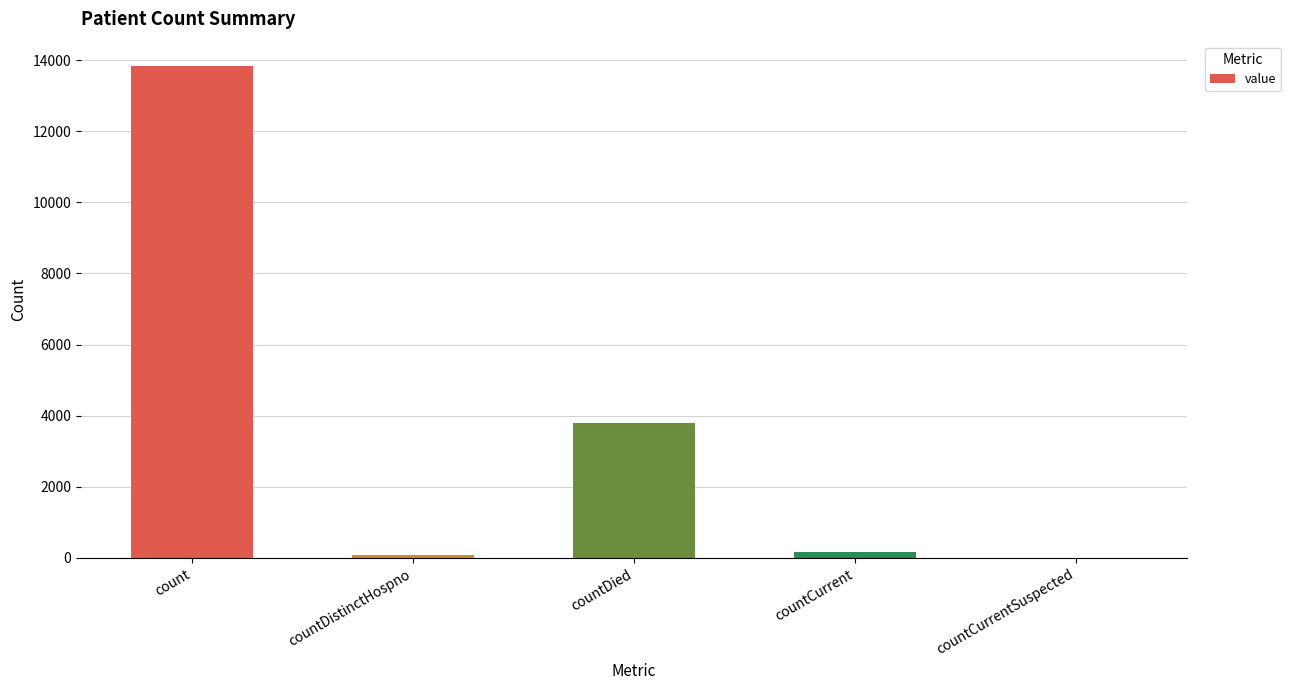

Which label corresponds to the largest value in the chart?

count